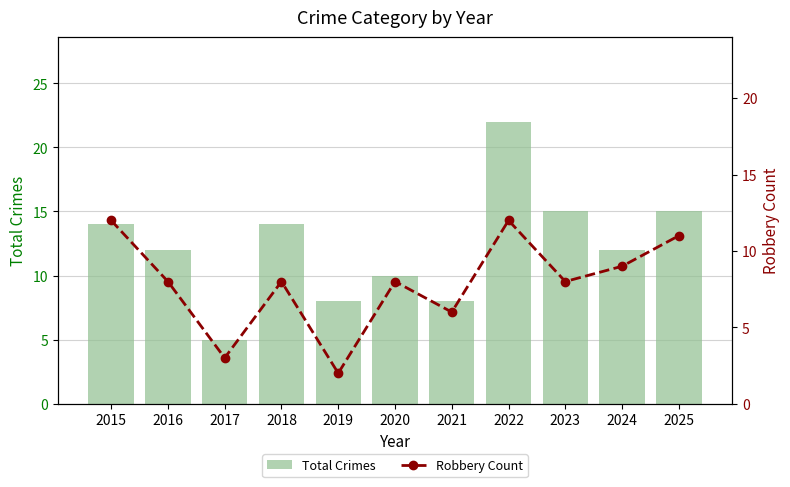

What is the difference between the maximum and minimum values in the Total Crimes series?

17